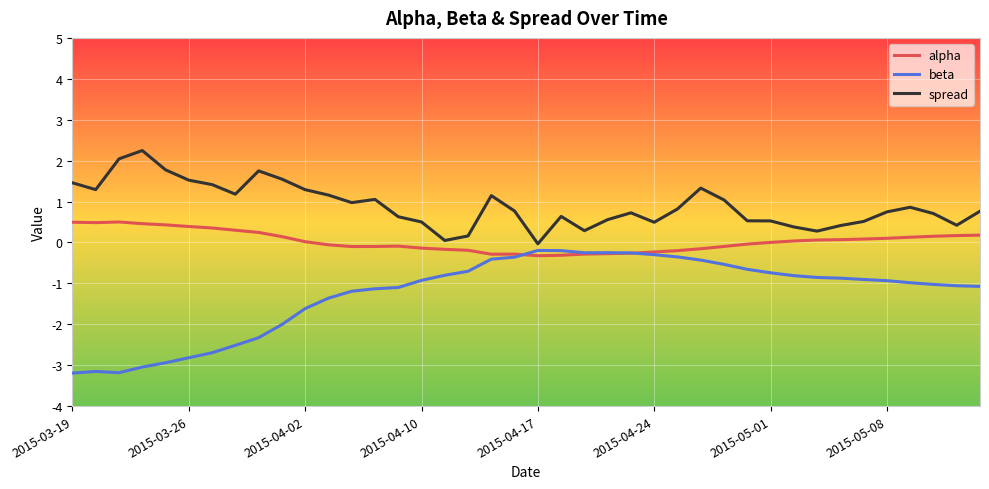

True or false: alpha and spread intersect in this chart.

False